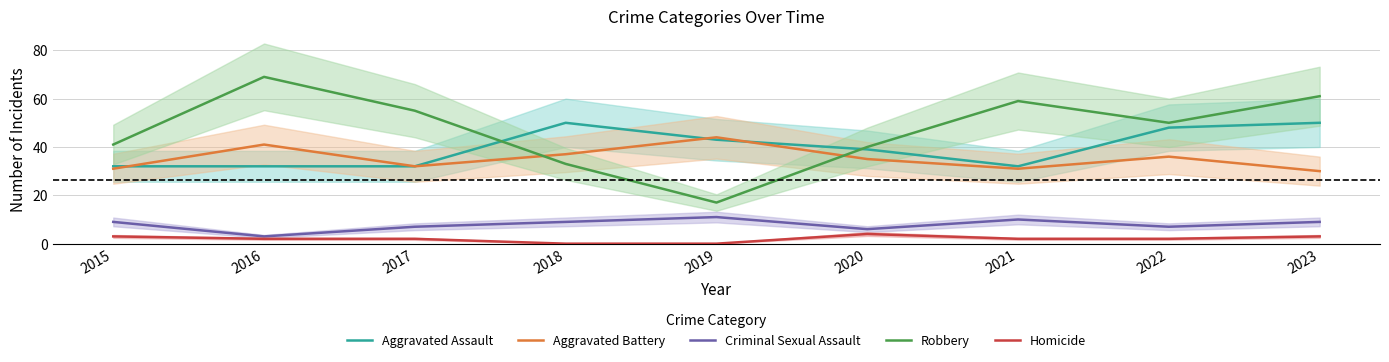

Is this an area chart (filled region under the line)?

No